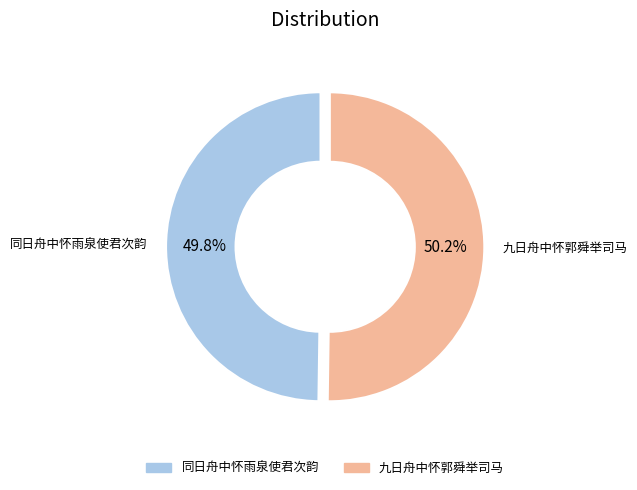

Is there a majority slice in this chart?

Yes